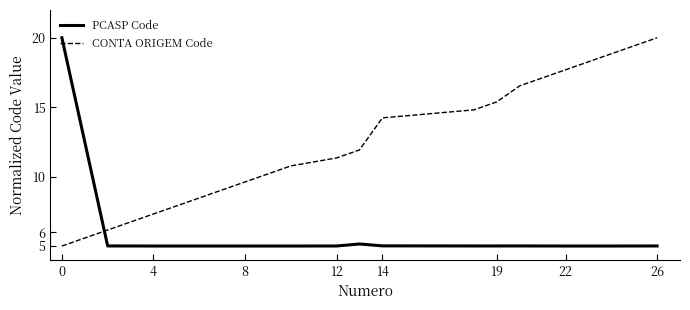

What is the greatest value displayed?

20.0